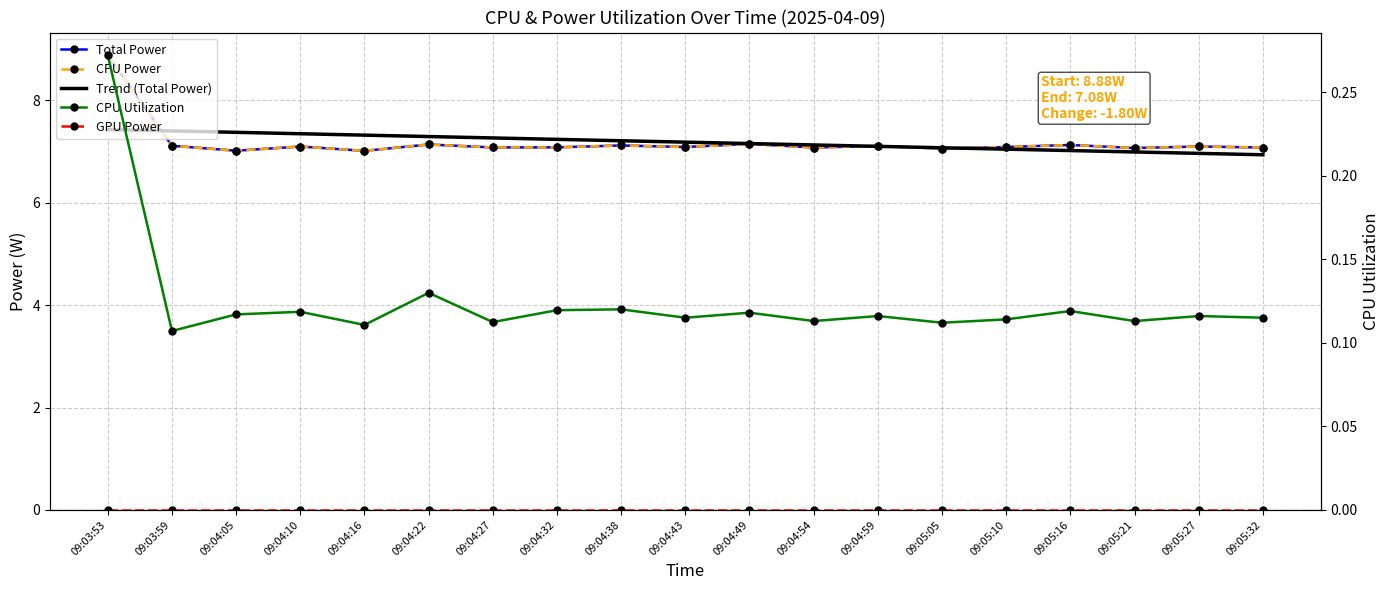

True or false: CPU Utilization and CPU Power intersect in this chart.

False